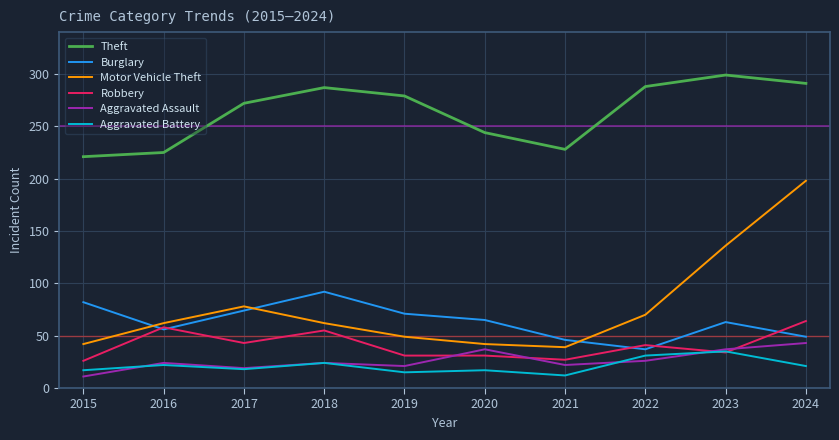

The Theft series shows 287 at 2018. True or false?

True